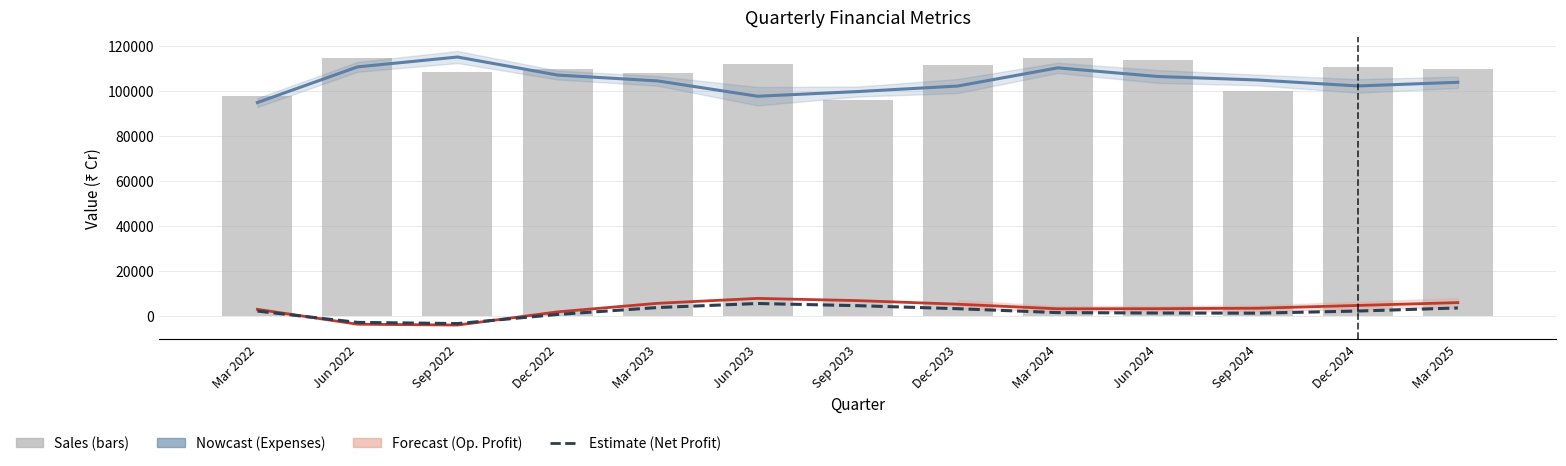

Reading right to left, list all the values displayed in this chart.

Expenses: Mar 2025=103837.0	Dec 2024=102203.7	Sep 2024=104858.0	Jun 2024=106419.0	Mar 2024=110261.0	Dec 2023=102165.0	Sep 2023=99711.0	Jun 2023=97624.3	Mar 2023=104458.3	Dec 2022=107058.0	Sep 2022=115081.7	Jun 2022=110686.7	Mar 2022=94829.0
Operating Profit: Mar 2025=5795.0	Dec 2024=4535.3	Sep 2024=3300.0	Jun 2024=3095.7	Mar 2024=3043.7	Dec 2023=5094.0	Sep 2023=6682.0	Jun 2023=7672.0	Mar 2023=5483.3	Dec 2022=1677.7	Sep 2022=-4197.7	Jun 2022=-3820.3	Mar 2022=2806.0
Net Profit: Mar 2025=3415.0	Dec 2024=2034.0	Sep 2024=1107.0	Jun 2024=1162.0	Mar 2024=1352.0	Dec 2023=3083.0	Sep 2023=4435.3	Jun 2023=5400.3	Mar 2023=3606.0	Dec 2022=525.3	Sep 2022=-3529.7	Jun 2022=-3005.0	Mar 2022=2018.0
Sales: Mar 2025=109633.0	Dec 2024=110608.0	Sep 2024=99977.0	Jun 2024=113888.0	Mar 2024=114678.0	Dec 2023=111348.0	Sep 2023=95752.0	Jun 2023=112079.0	Mar 2023=108056.0	Dec 2022=109688.0	Sep 2022=108462.0	Jun 2022=114502.0	Mar 2022=97635.0